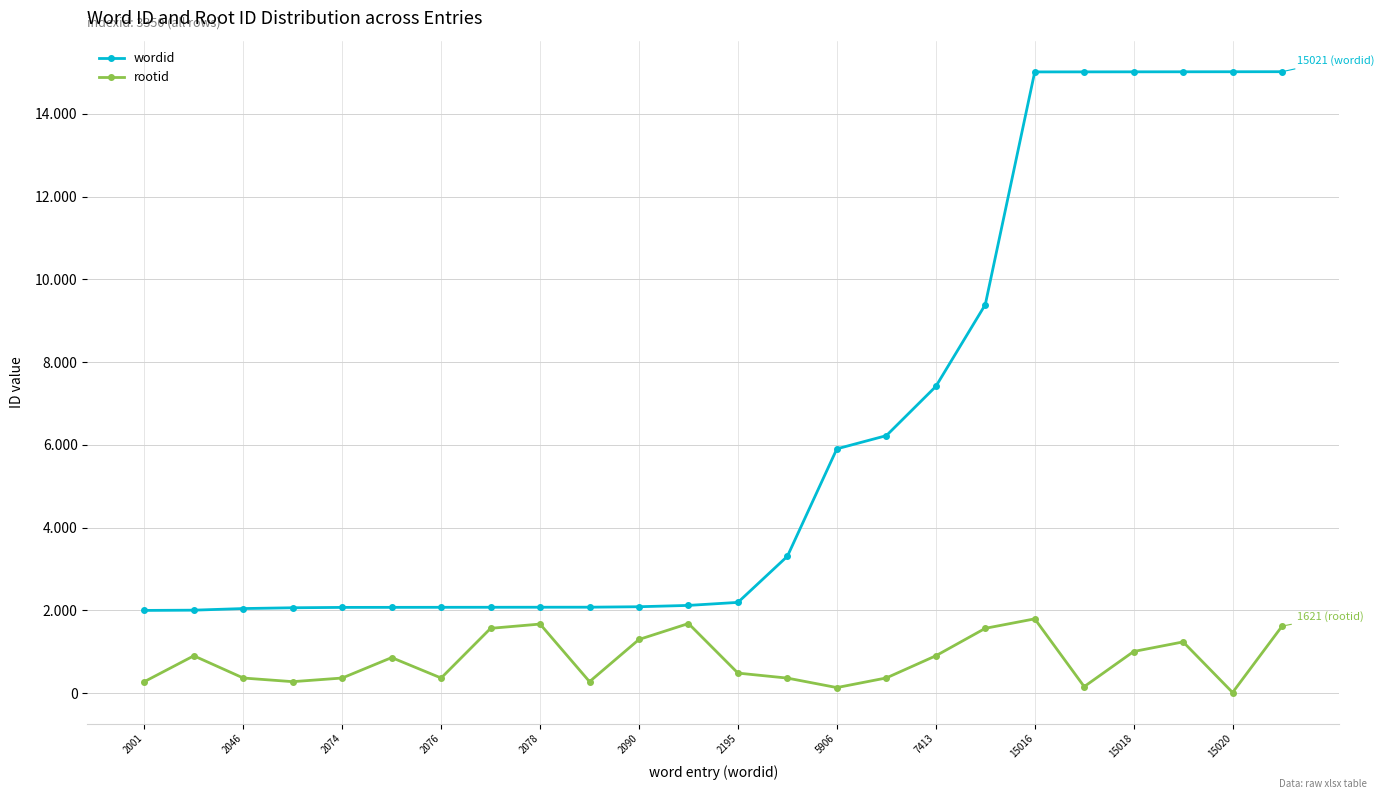

Does the chart have visible grid lines?

Yes